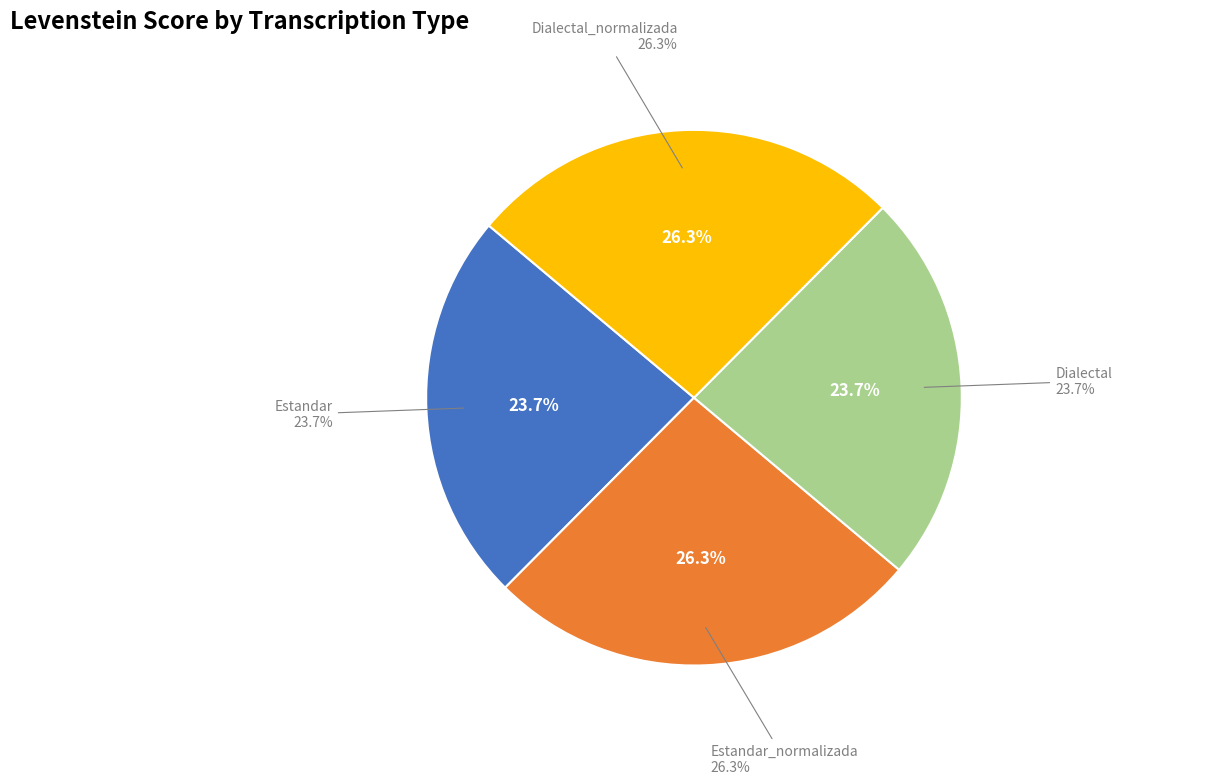

Combined, do Estandar_normalizada and Dialectal_normalizada account for over 50%?

Yes